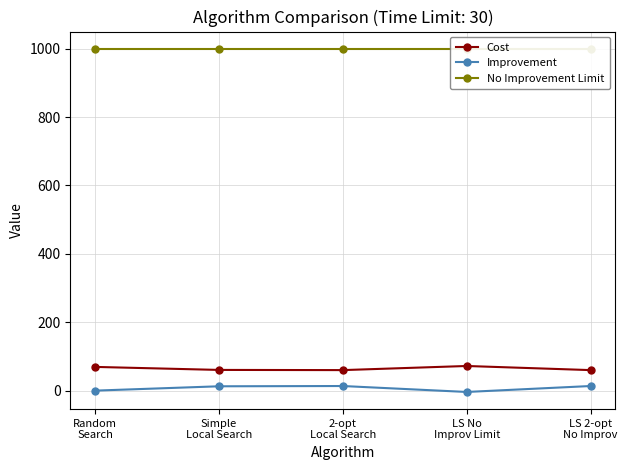

What is the value of the Improvement point at the 5th from the left?

13.5